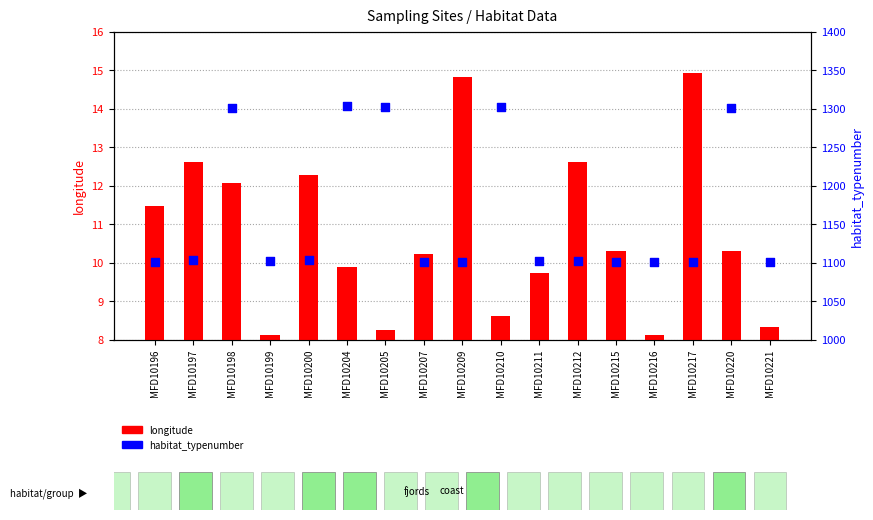

Which series reaches the maximum Y coordinate?

habitat_typenumber